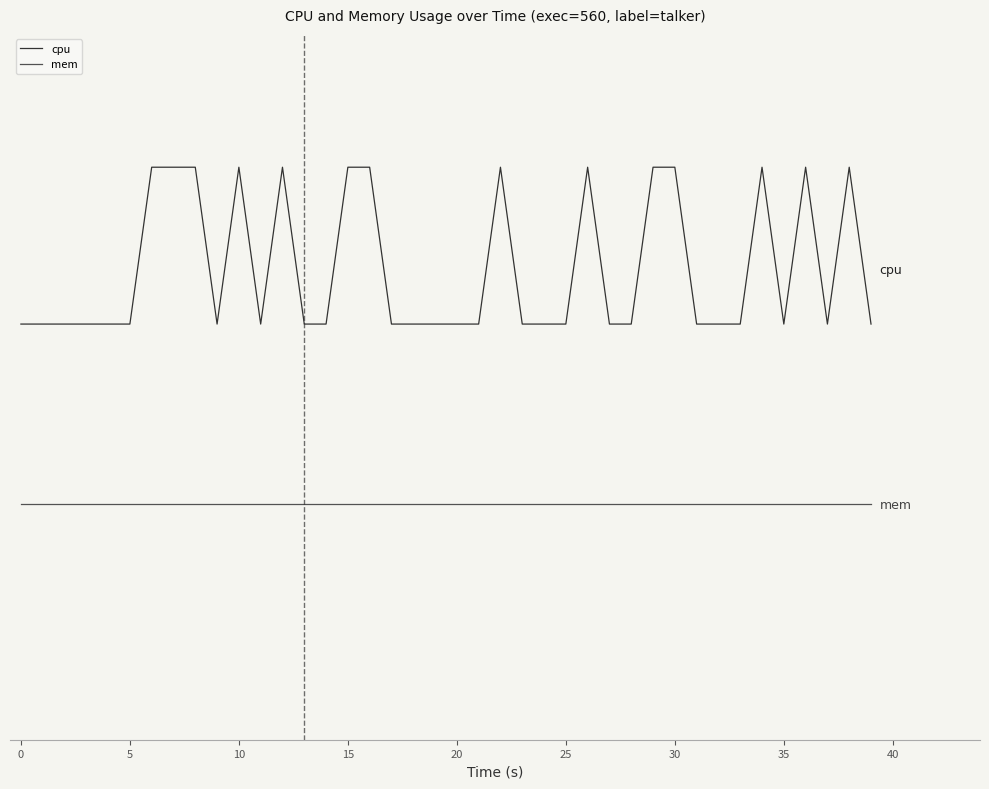

Does the chart display data point markers on the line(s)?

No